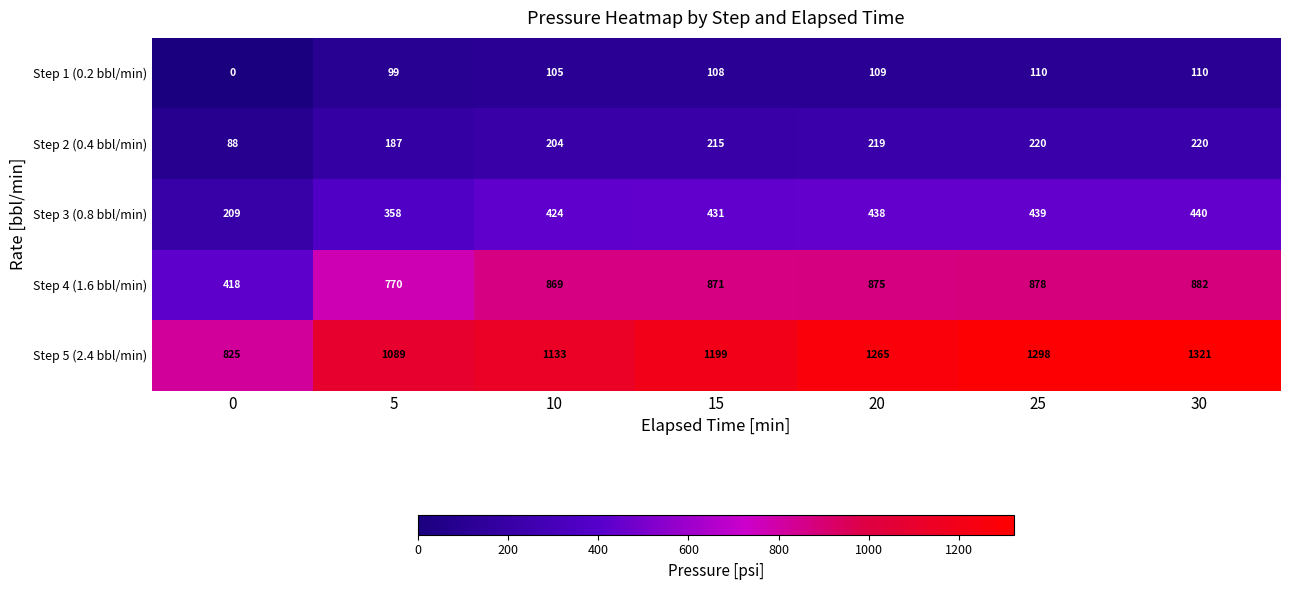

What is the difference between the Step 5 (2.4 bbl/min) values at 30 and 20?

56